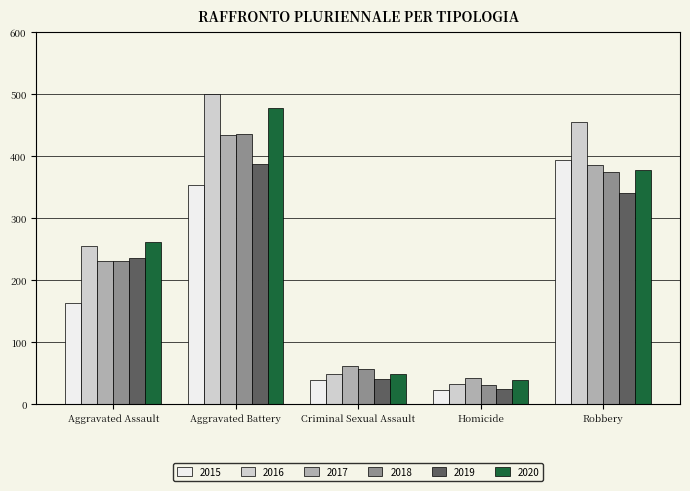

Is it true that 2015 equals 393 at Robbery?

True